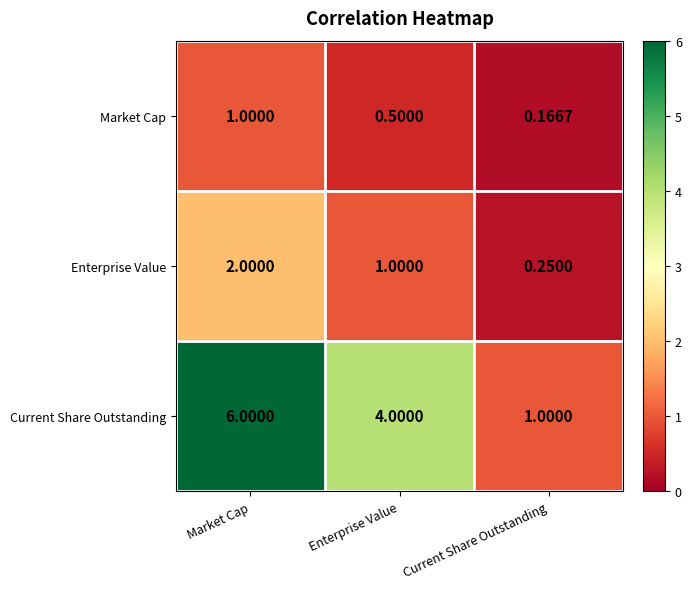

List the series in order of their peak value, highest first.

Current Share Outstanding, Enterprise Value, Market Cap